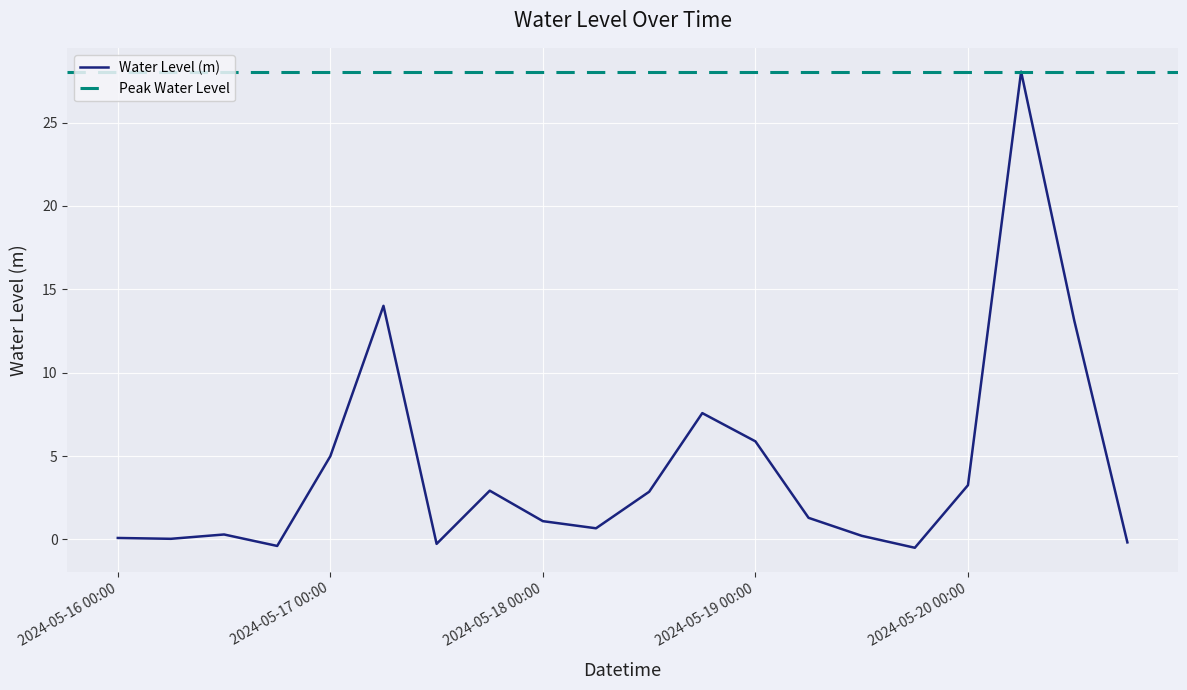

The value at 2024-05-16 06:00 is 0.1. True or false?

False